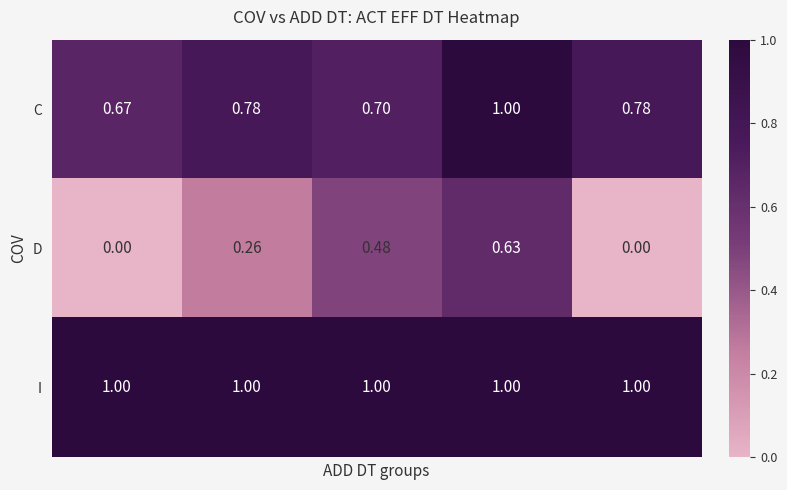

Which series has the largest total across all categories?

I